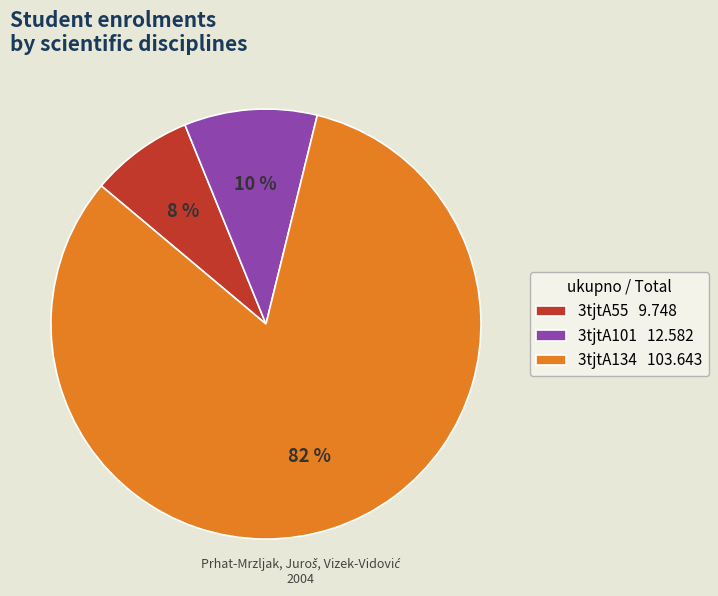

The 3tjtA134 103.643 slice represents 82% of the pie. True or false?

True